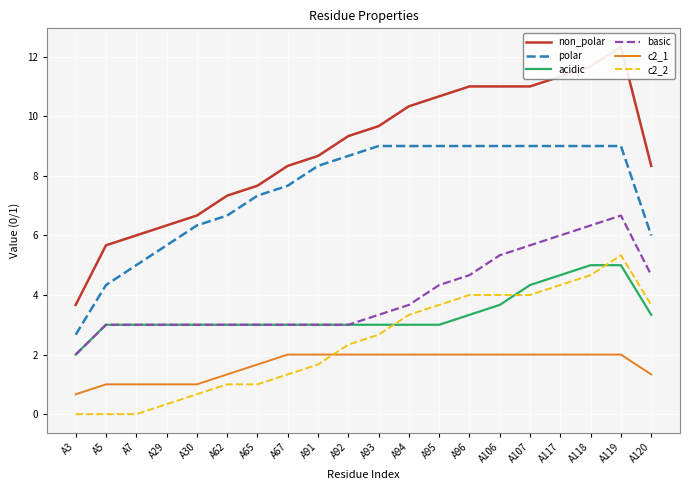

What is the difference between the maximum and minimum values in the c2_1 series?

1.3